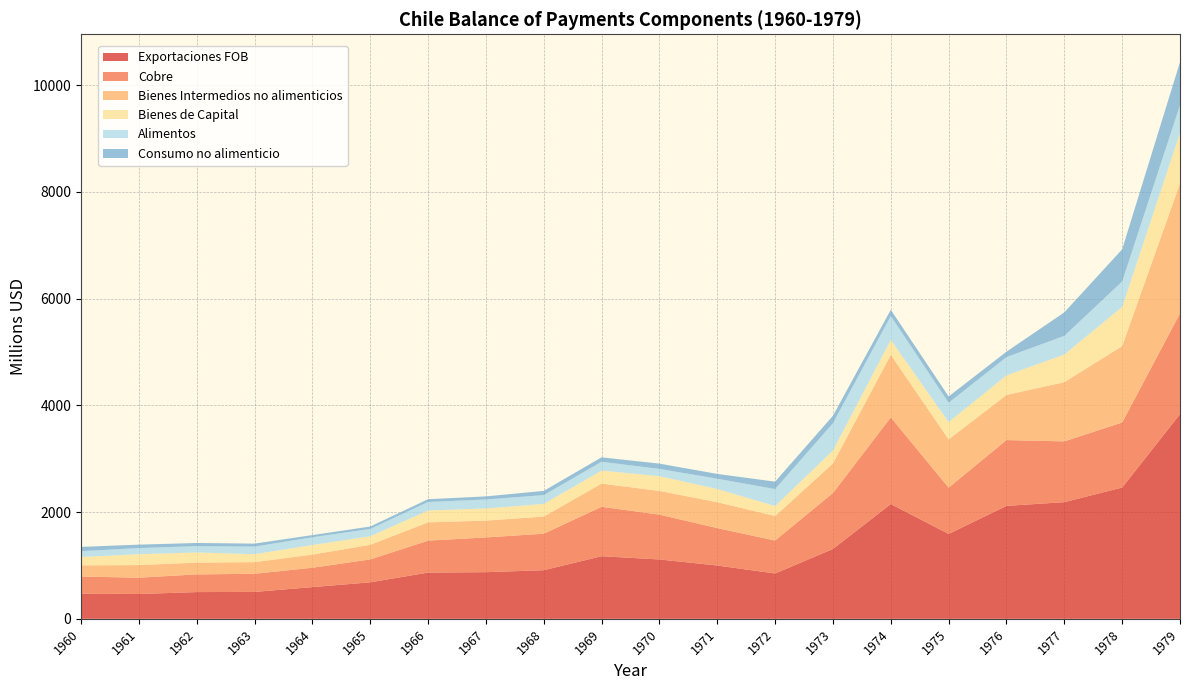

Reading right to left, list all the values displayed in this chart.

Exportaciones FOB: 3835	2460	2186	2116	1590	2151	1309	849	999	1112	1173	911	874	866	684	594	504	501	465	470
Cobre: 1888	1219	1139	1233	868	1623	1049	618	701	840	926	684	651	599	429	363	340	331	306	322
Bienes Intermedios no alimenticios: 2435	1431	1109	846	904	1173	553	460	485	445	435	321	316	343	274	247	218	221	236	210
Bienes de Capital: 946	734	519	367	325	281	243	186	248	276	244	237	227	222	160	179	149	191	203	157
Alimentos: 521	477	349	342	361	446	512	318	192	136	165	165	168	159	137	145	142	118	116	109
Consumo no alimenticio: 806	602	440	101	118	116	139	139	90	99	83	79	58	52	45	41	56	59	64	80